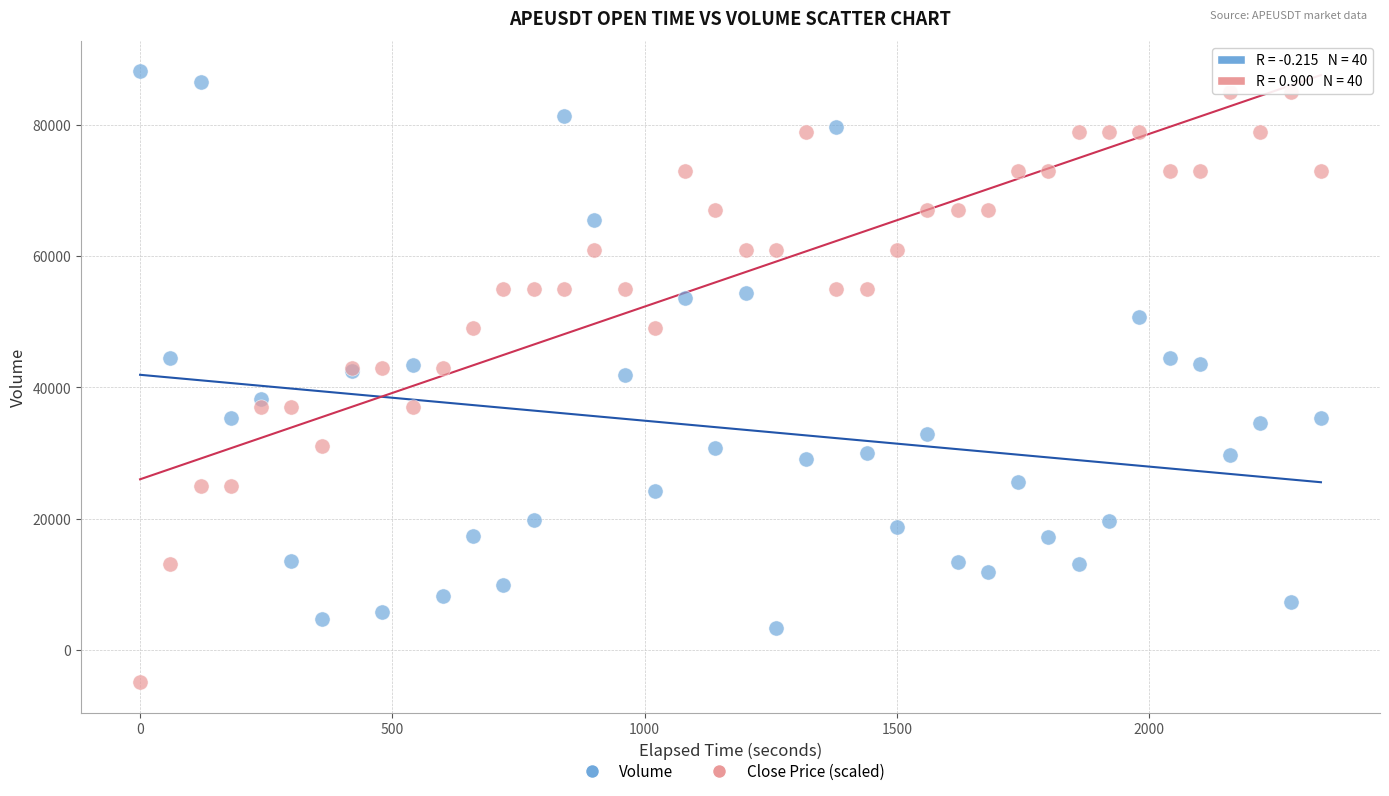

Which series contains the lowest Y value?

Close Price (scaled)